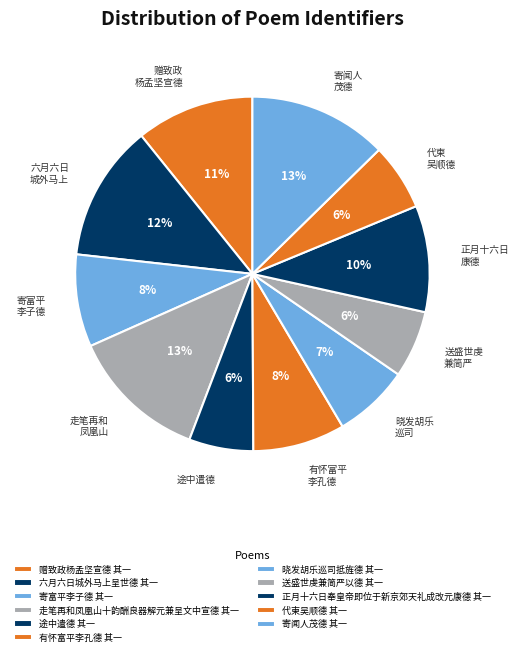

Is 正月十六日奉皇帝即位于新京郊天礼成改元康德 其一 the majority of the pie?

No